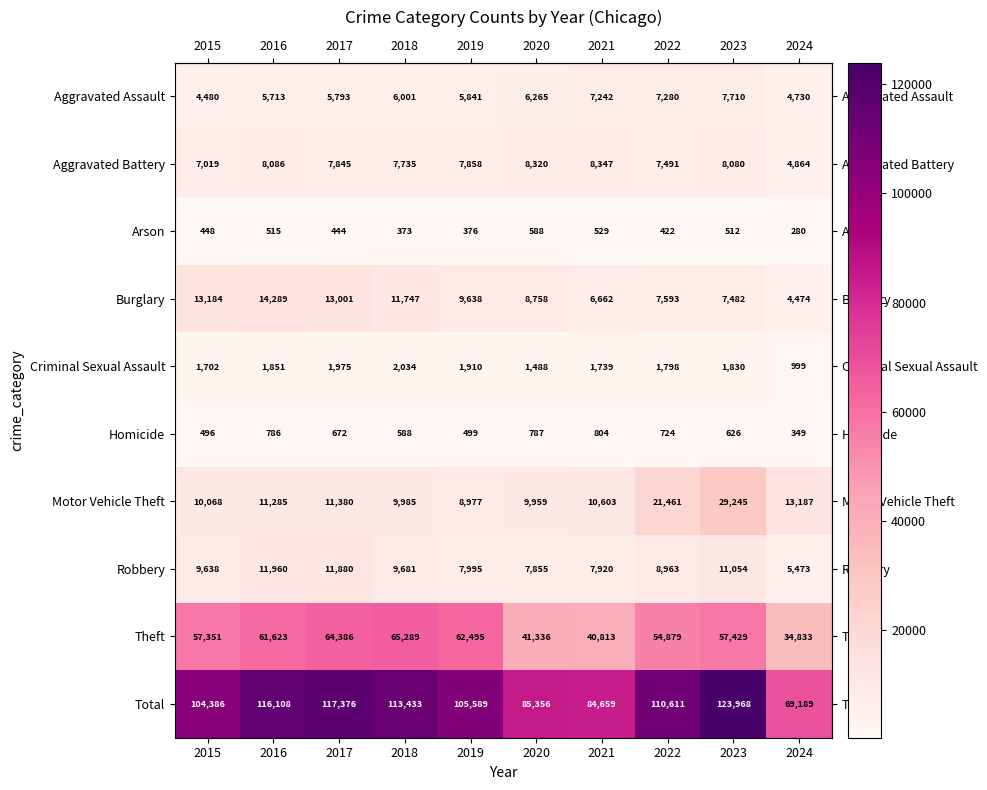

Rank the series by their maximum value, from lowest to highest.

Arson, Homicide, Criminal Sexual Assault, Aggravated Assault, Aggravated Battery, Robbery, Burglary, Motor Vehicle Theft, Theft, Total